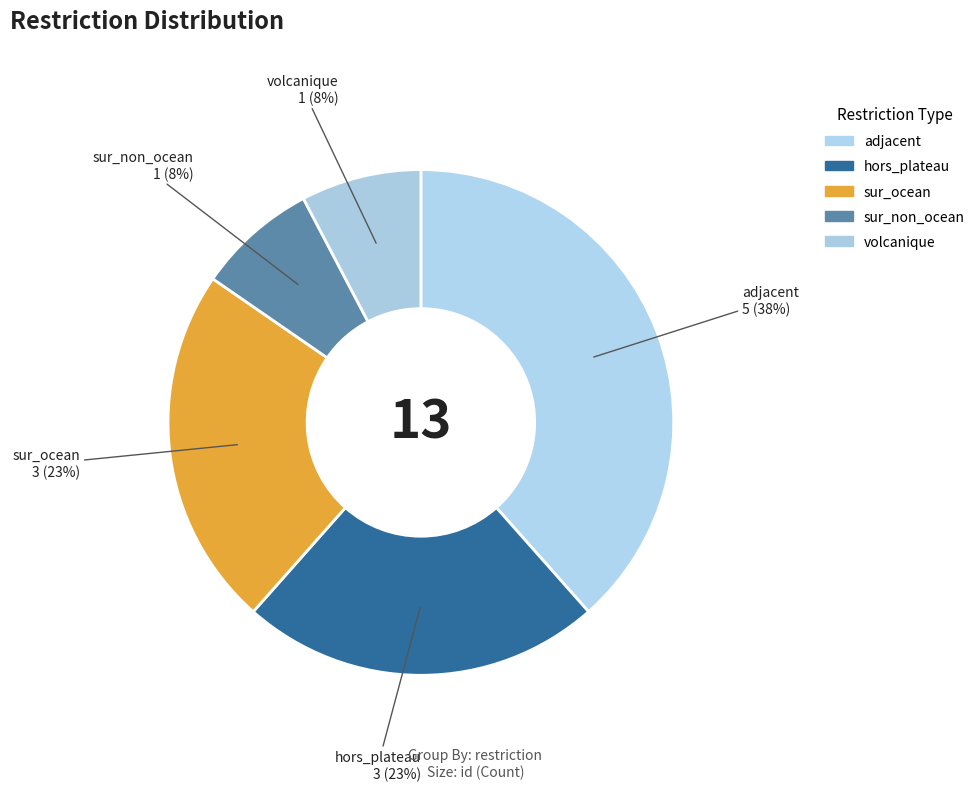

Is there any slice that represents more than half of the pie?

No